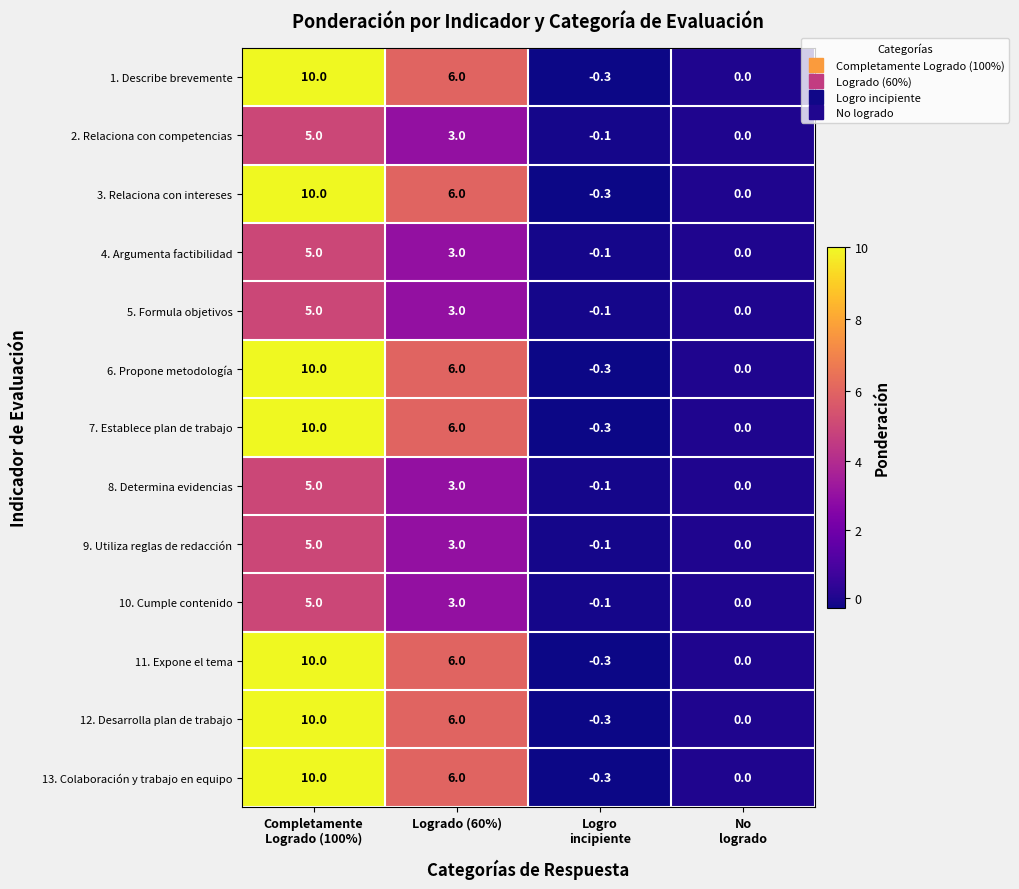

True or false: 4. Argumenta factibilidad has a value of 3.0 at Logrado (60%).

True